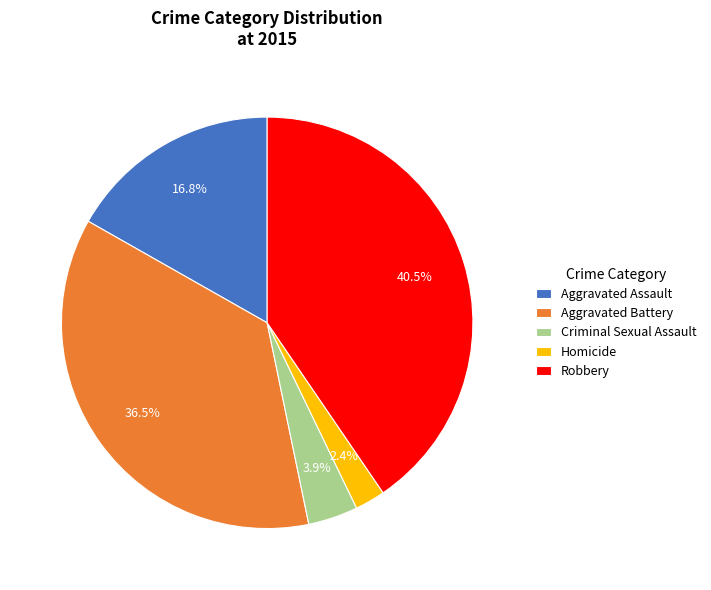

Do Aggravated Assault and Homicide together represent more than half of the pie?

No